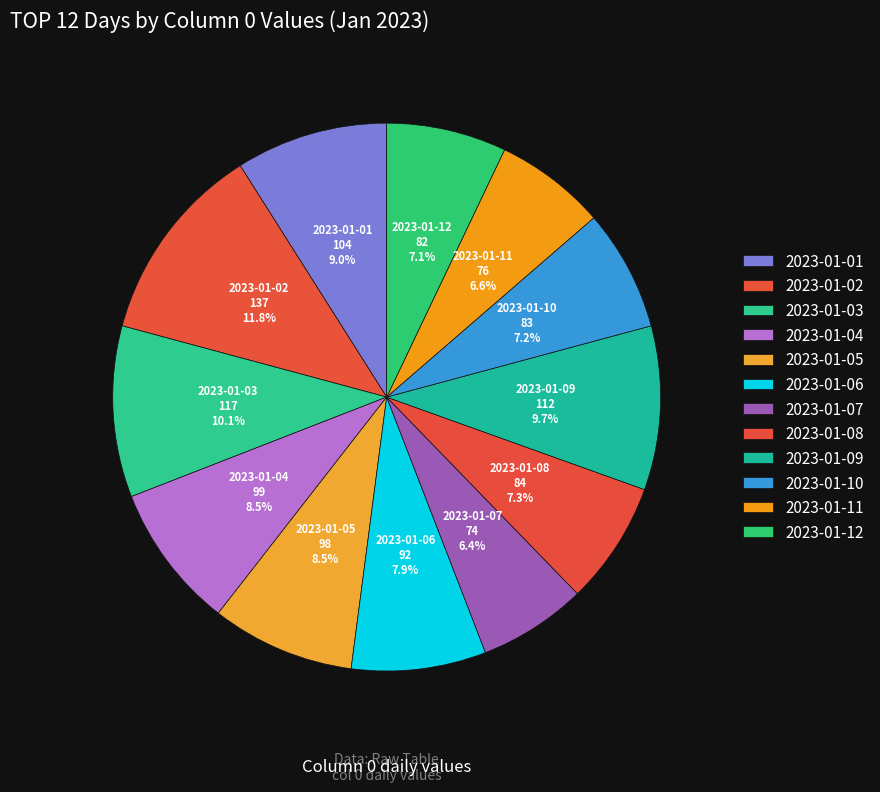

Which category has the biggest portion of the pie?

2023-01-02